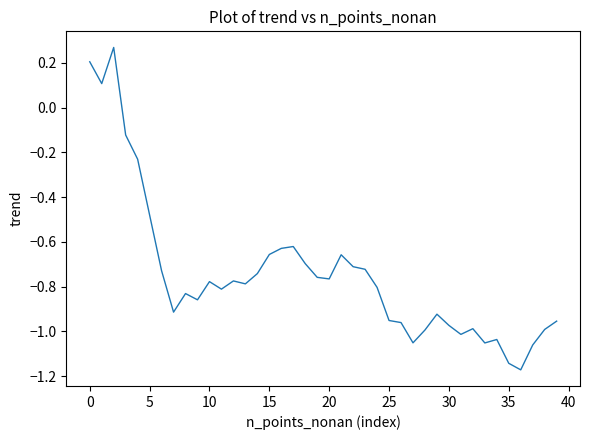

How many categories are shown in the chart?

40